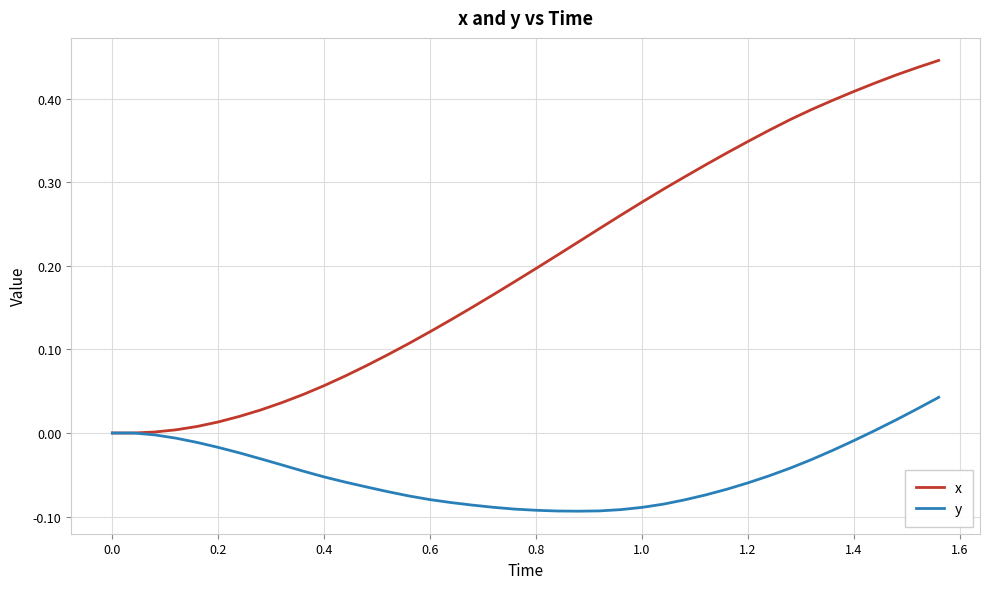

Rank the series by their average value, from lowest to highest.

y, x